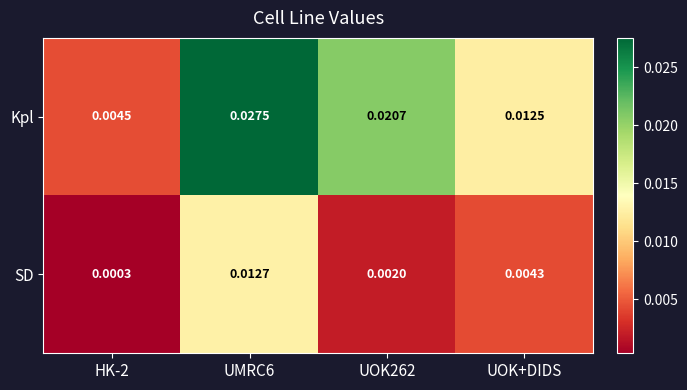

List the series in order of their overall mean, highest first.

Kpl, SD